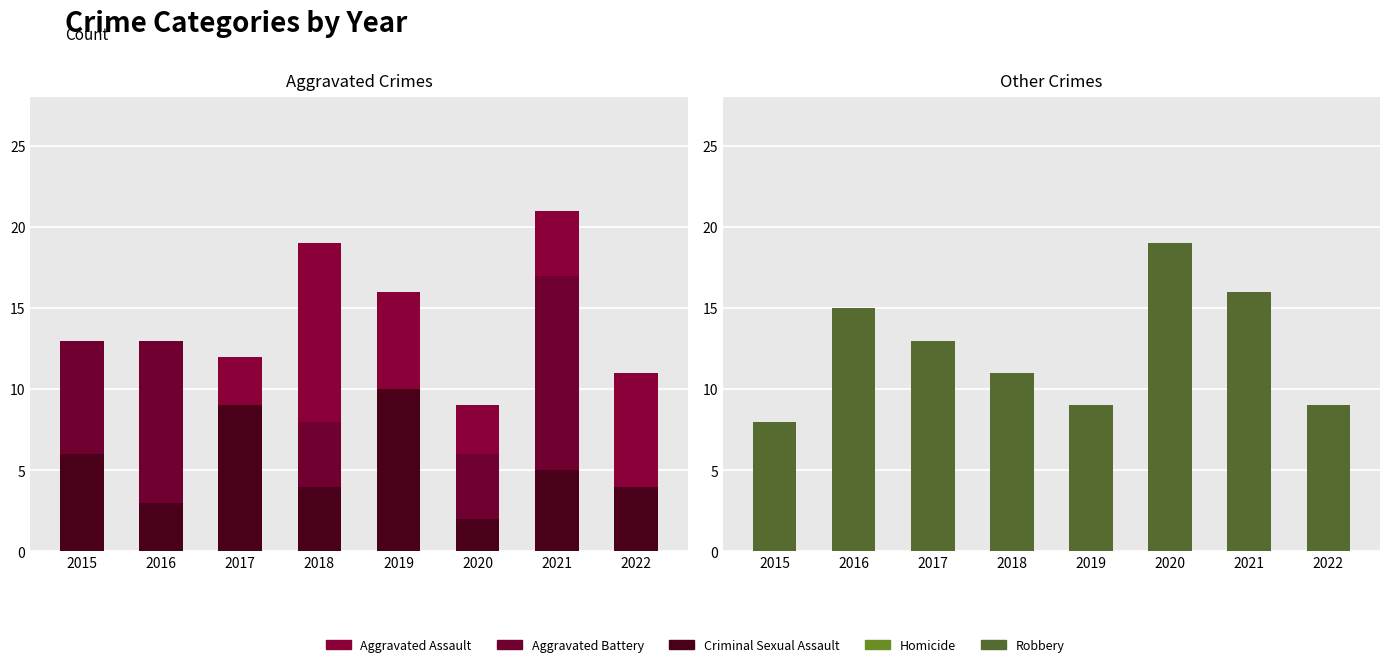

The value of Aggravated Battery at 2015 is 13. True or false?

True